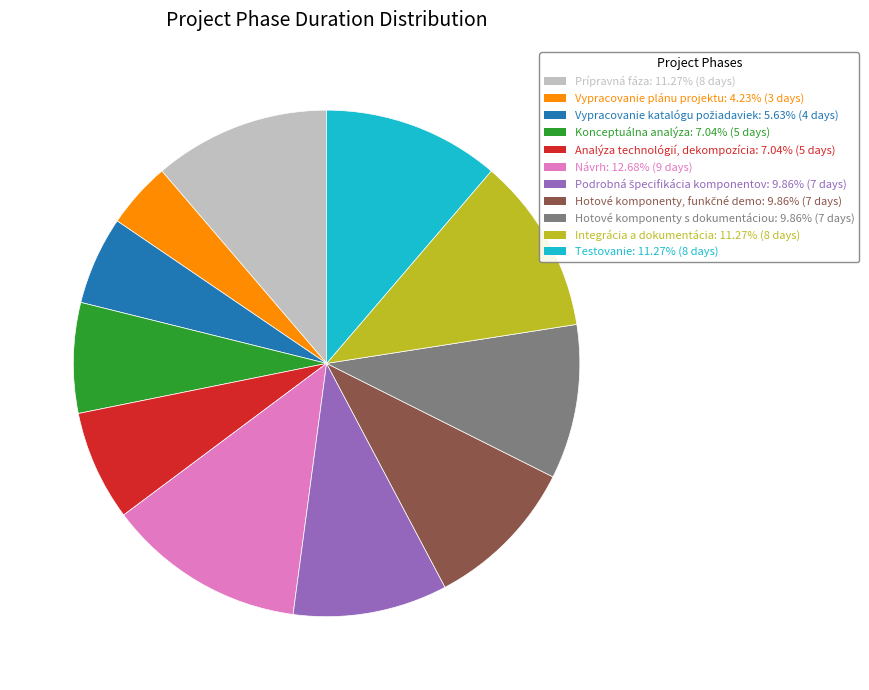

Does any single category account for the majority?

No